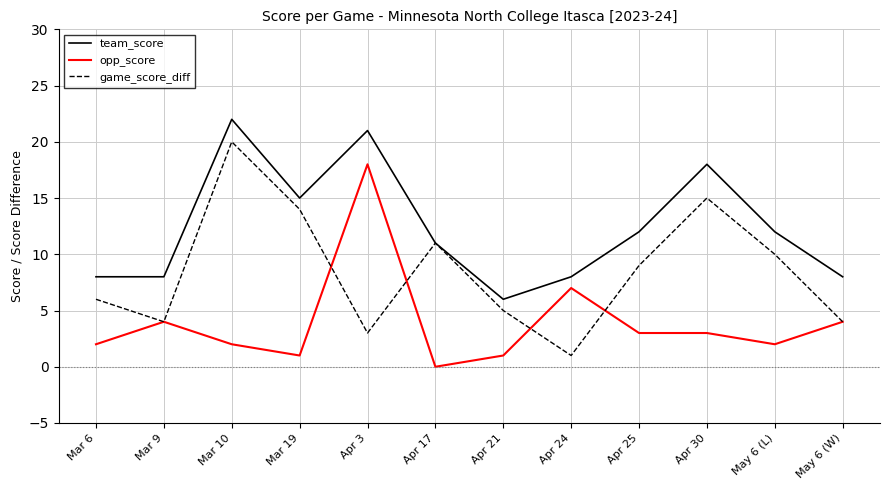

How many interior local peaks does the team_score series have?

3